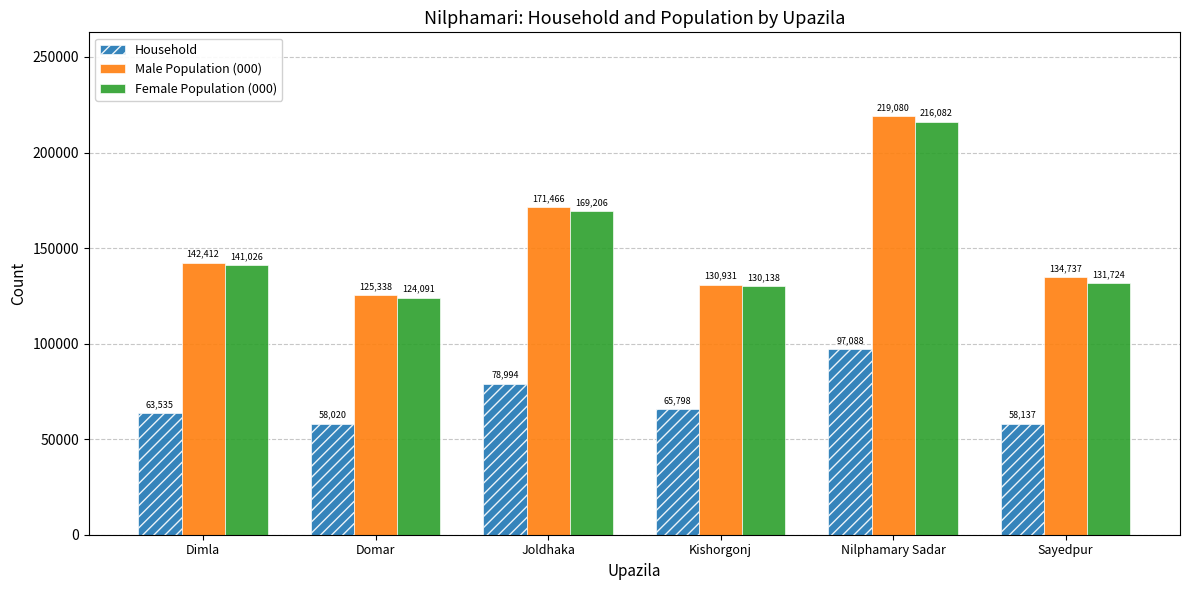

How many bars are there in total?

18